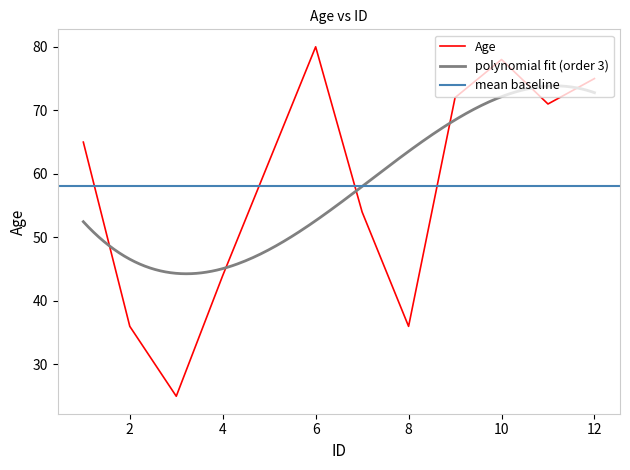

At which label is the value closest to 52?

7